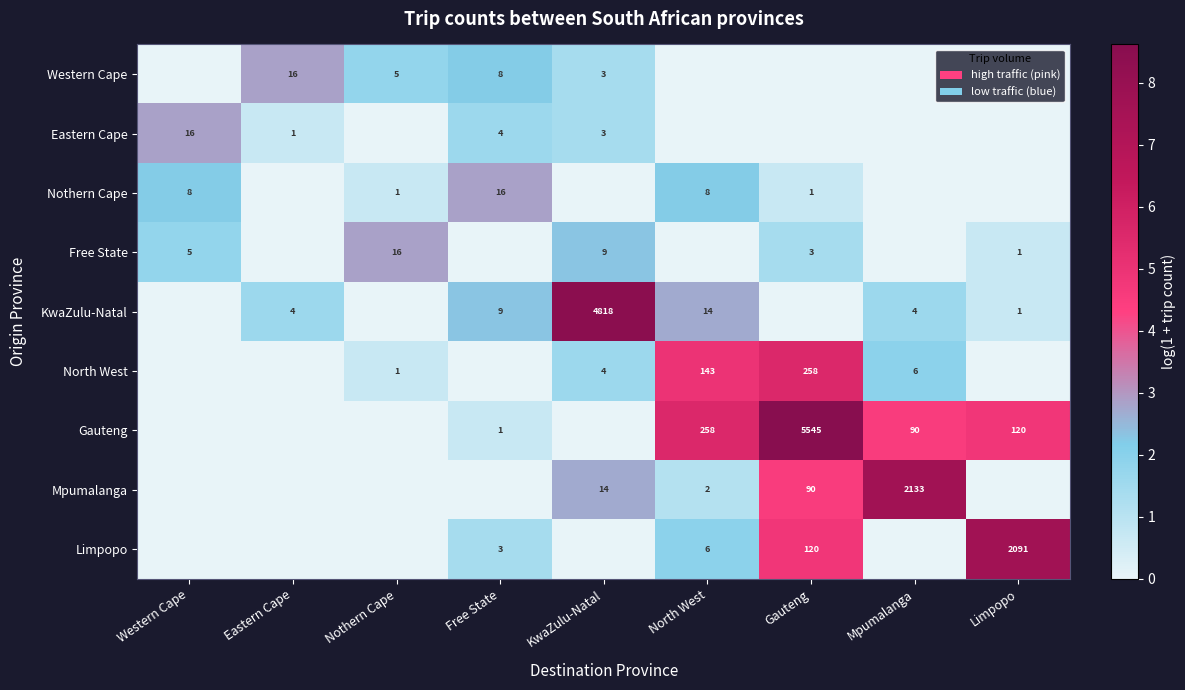

The value of Western Cape at Nothern Cape is 3. True or false?

False